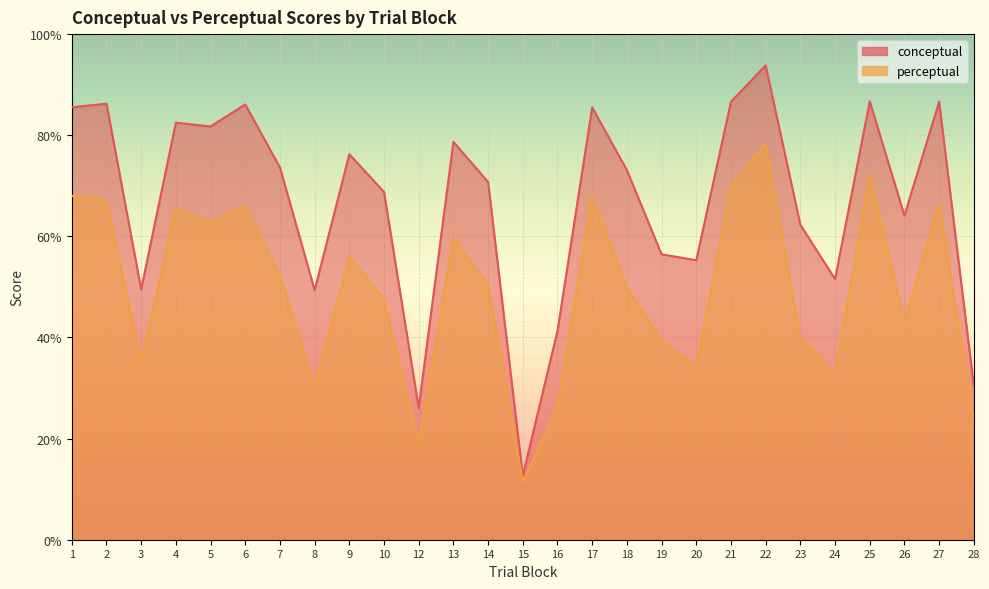

What is the greatest value displayed?

93.8